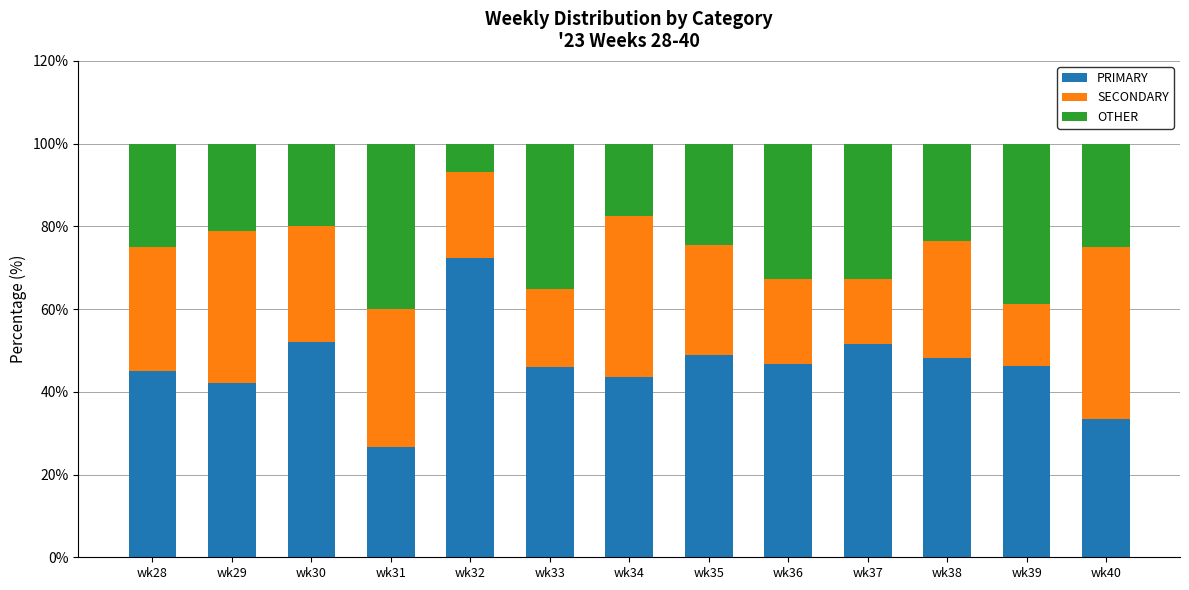

What is the total value across all series at wk39?

100.0